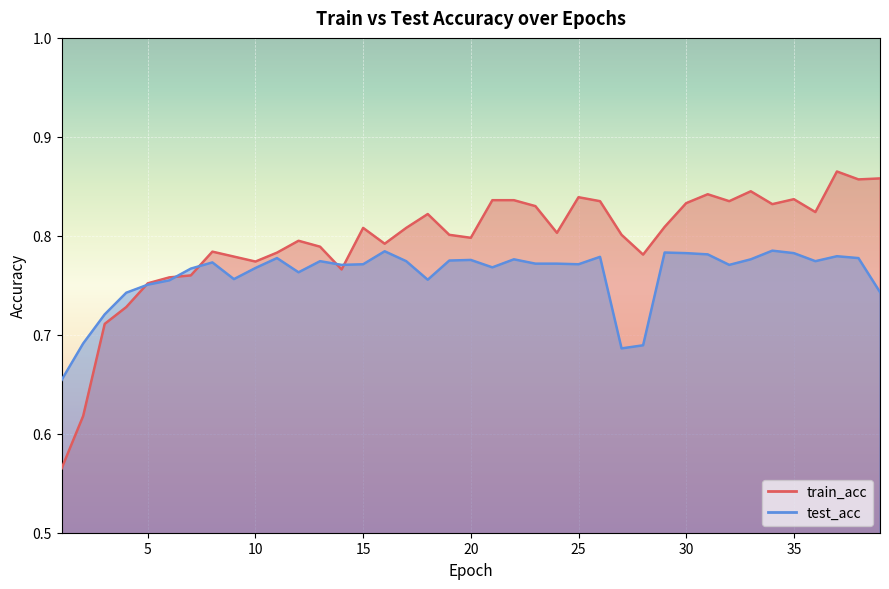

At which label does train_acc reach its peak?

37